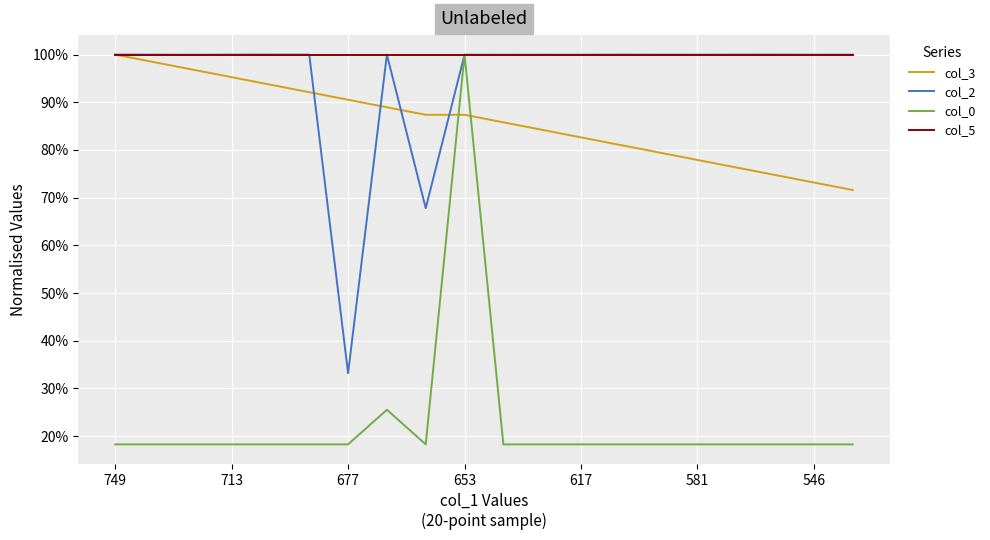

Is this an area chart (filled region under the line)?

No